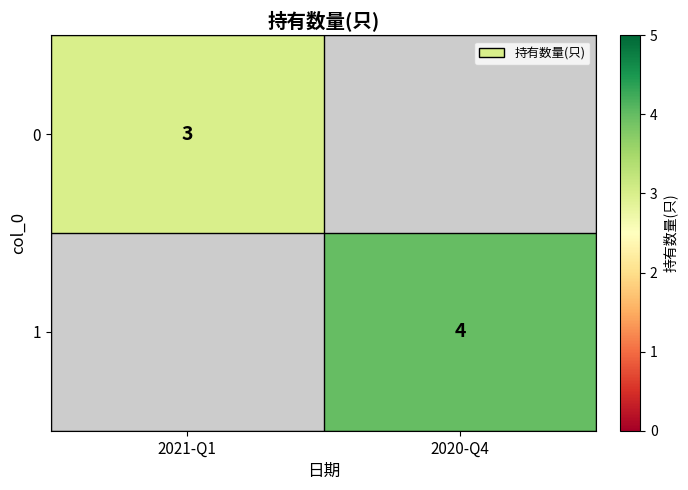

Is the value of 1 at 2020-Q4 greater than the value of 0 at 2021-Q1?

Yes